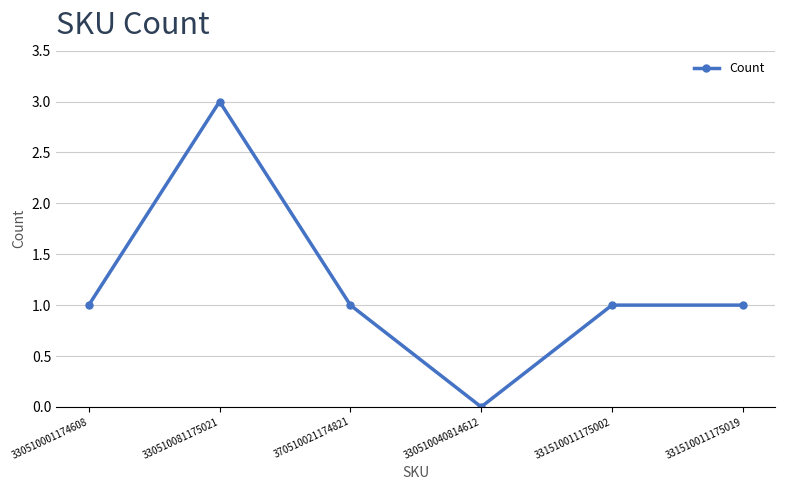

What is the maximum value shown in the chart?

3